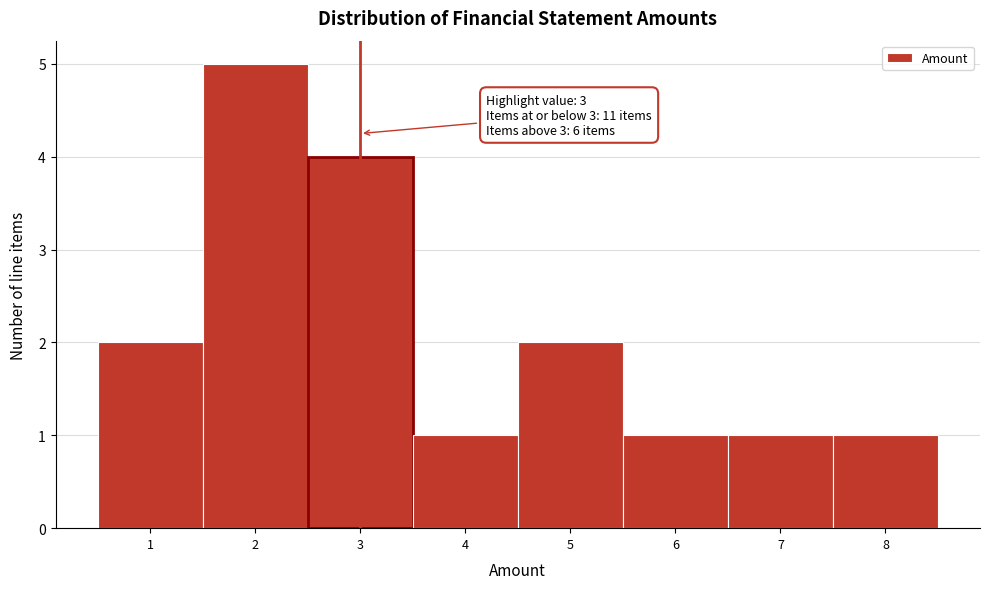

Over which range of the x-axis is the bar tallest?

1.5 to 2.5